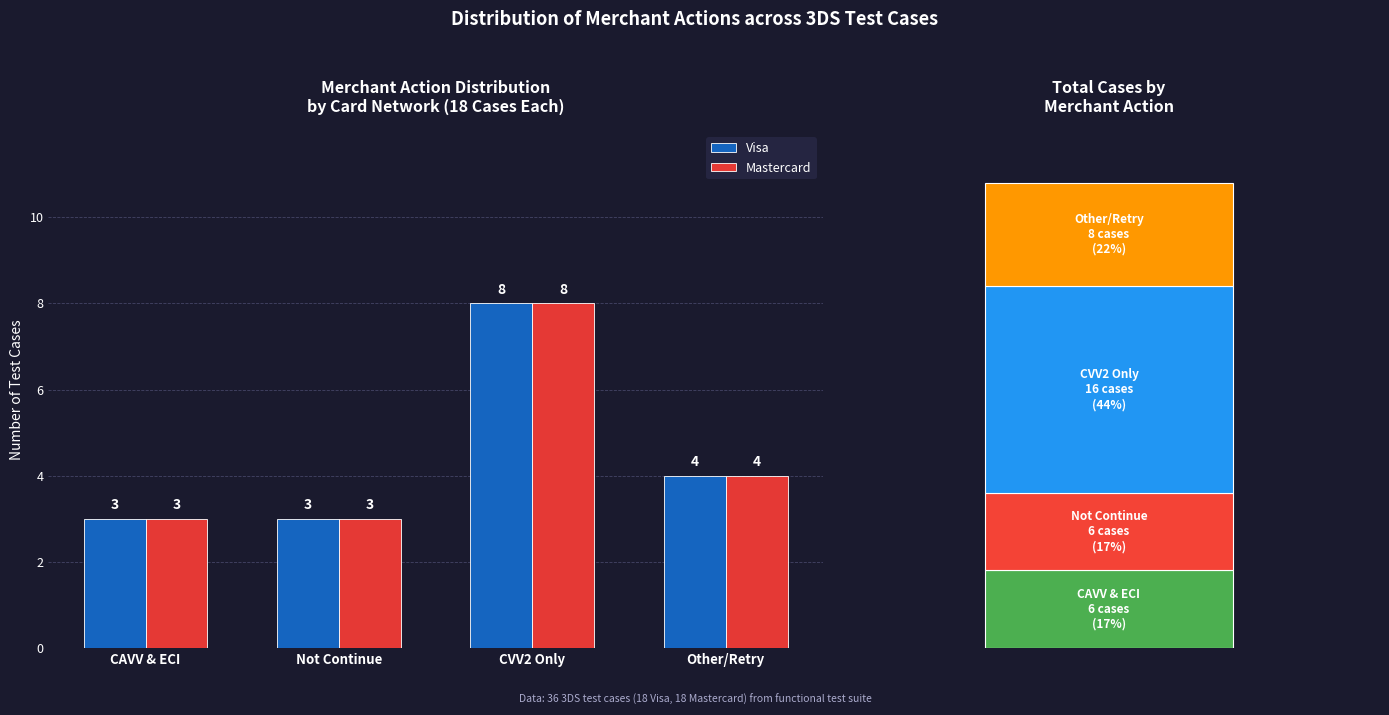

At CAVV & ECI, list the series in order from smallest to largest.

Visa, Mastercard